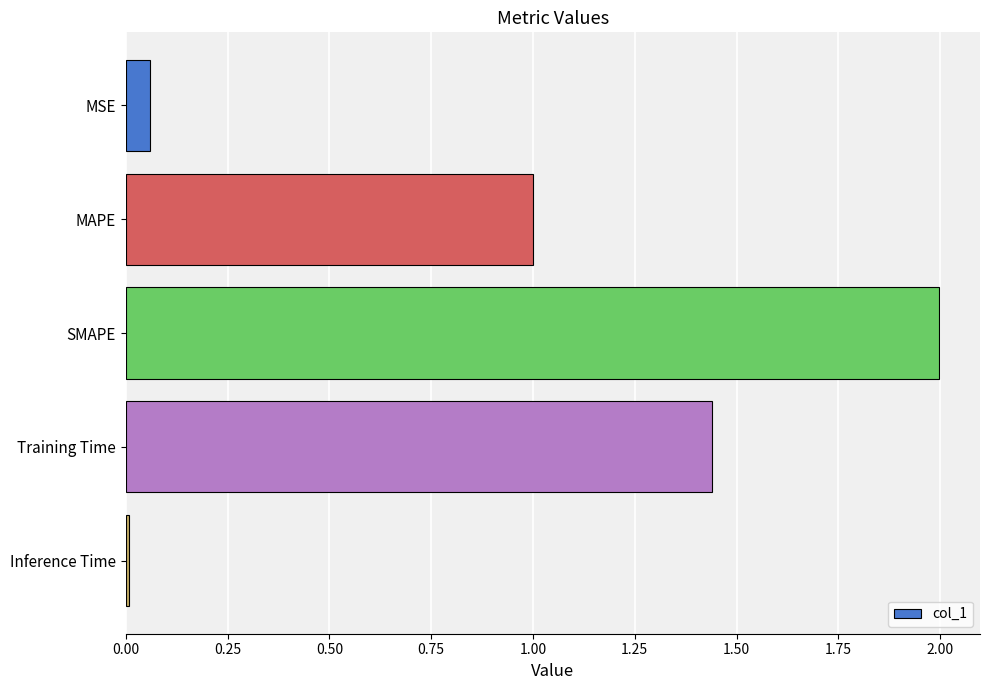

What is the sum of all values?

4.5